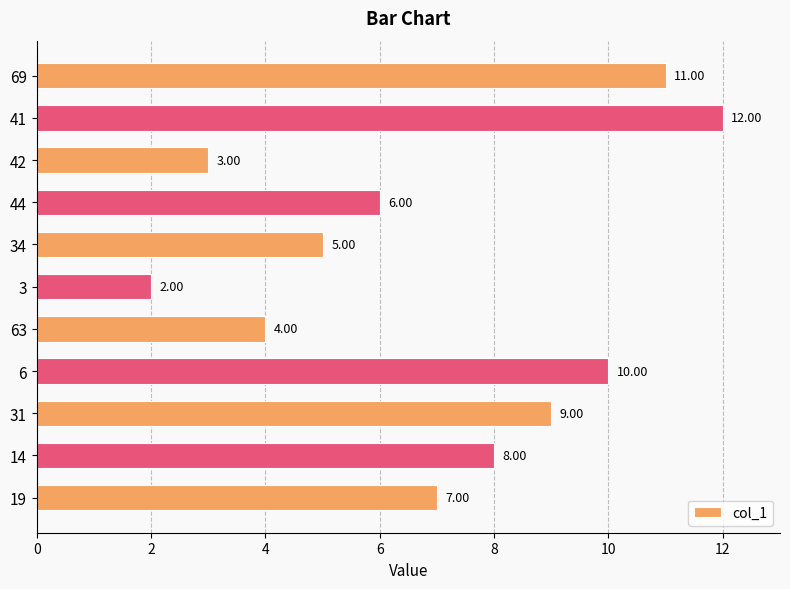

Count the number of categories in the chart.

11